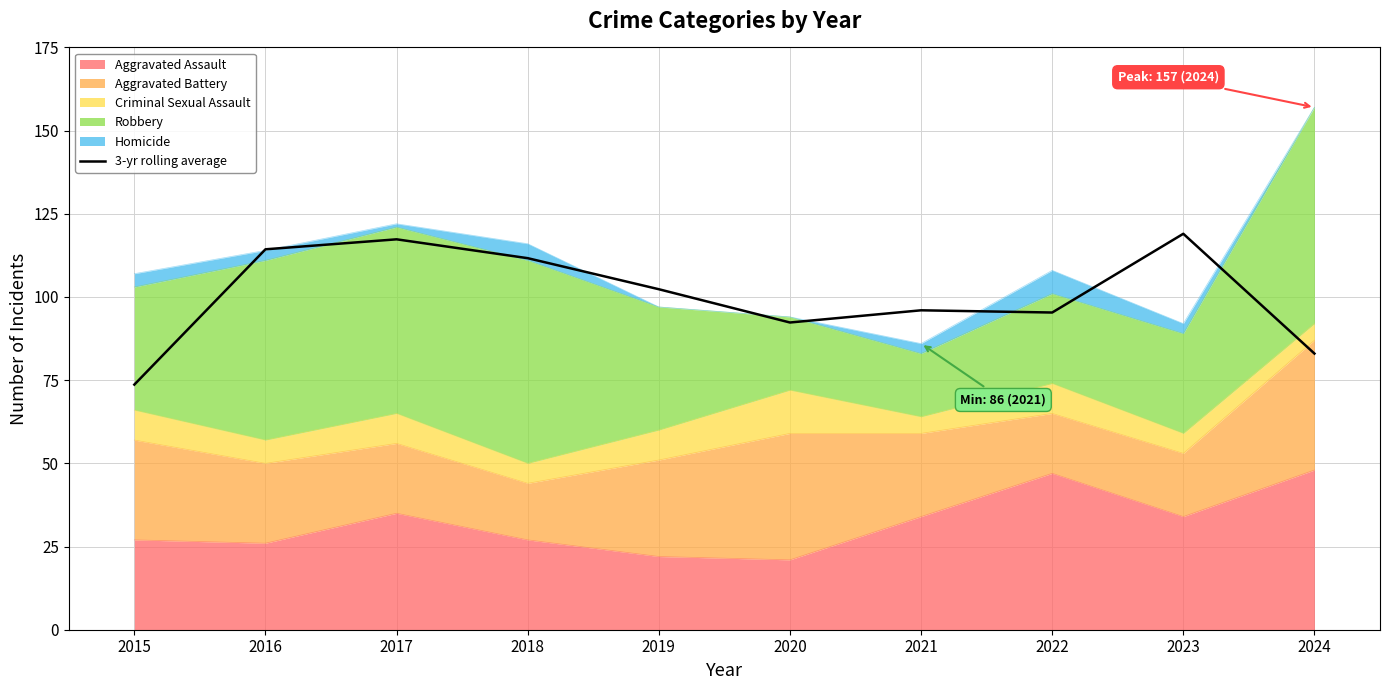

What is the difference between the values at 2024 and 2018?

28.7